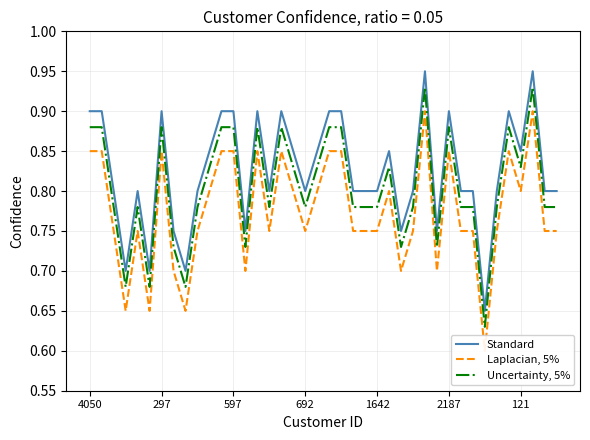

True or false: Uncertainty, 5% and Standard cross at least once.

False